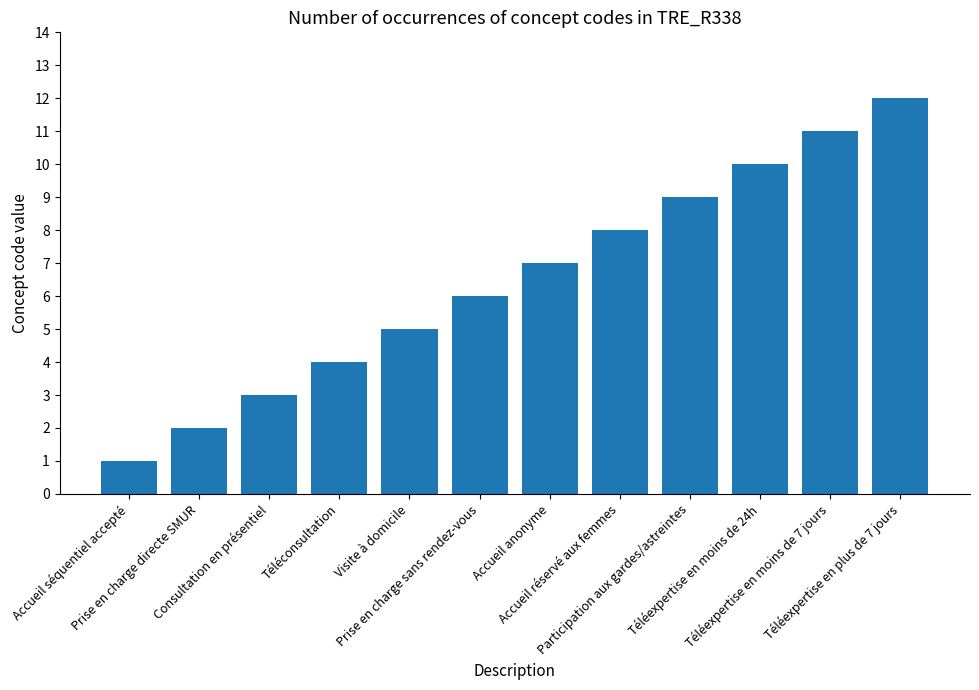

List the labels in order of value, largest first.

Téléexpertise en plus de 7 jours, Téléexpertise en moins de 7 jours, Téléexpertise en moins de 24h, Participation aux gardes/astreintes, Accueil réservé aux femmes, Accueil anonyme, Prise en charge sans rendez-vous, Visite à domicile, Téléconsultation, Consultation en présentiel, Prise en charge directe SMUR, Accueil séquentiel accepté